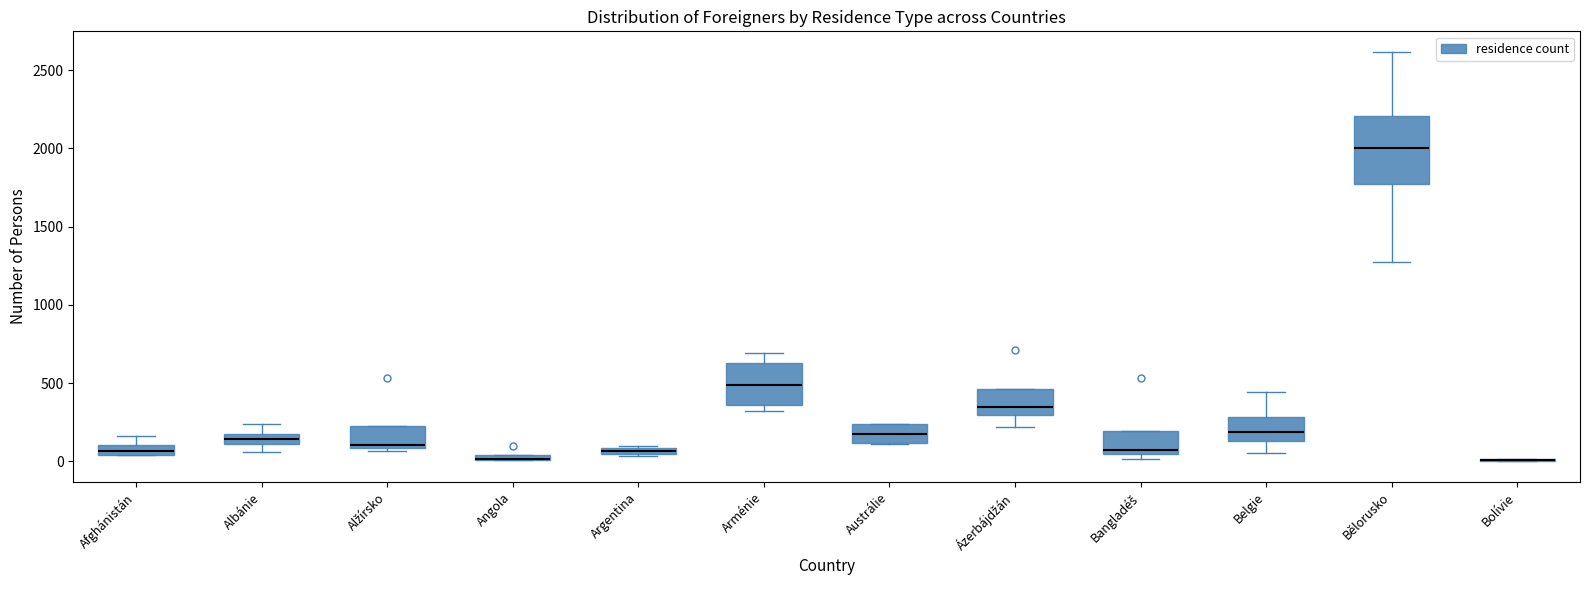

Comparing the boxes themselves (not the whiskers), which one is the tallest?

Bělorusko